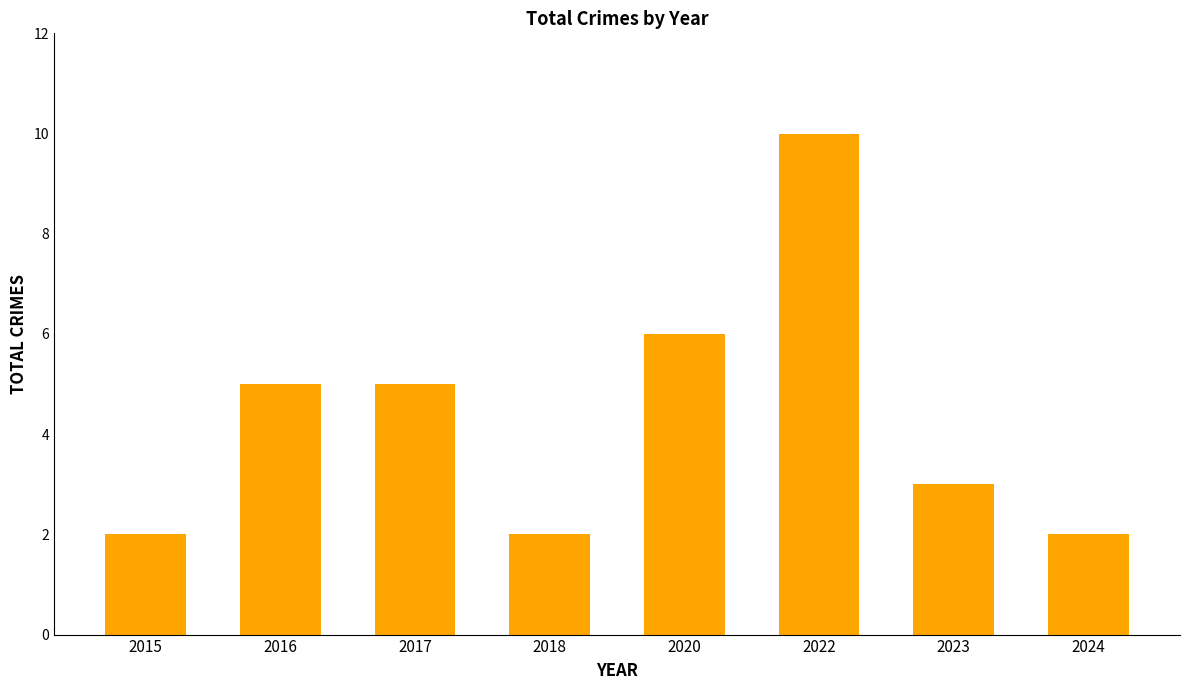

What is the ratio of the value at 2016 to the value at 2024?

2.5